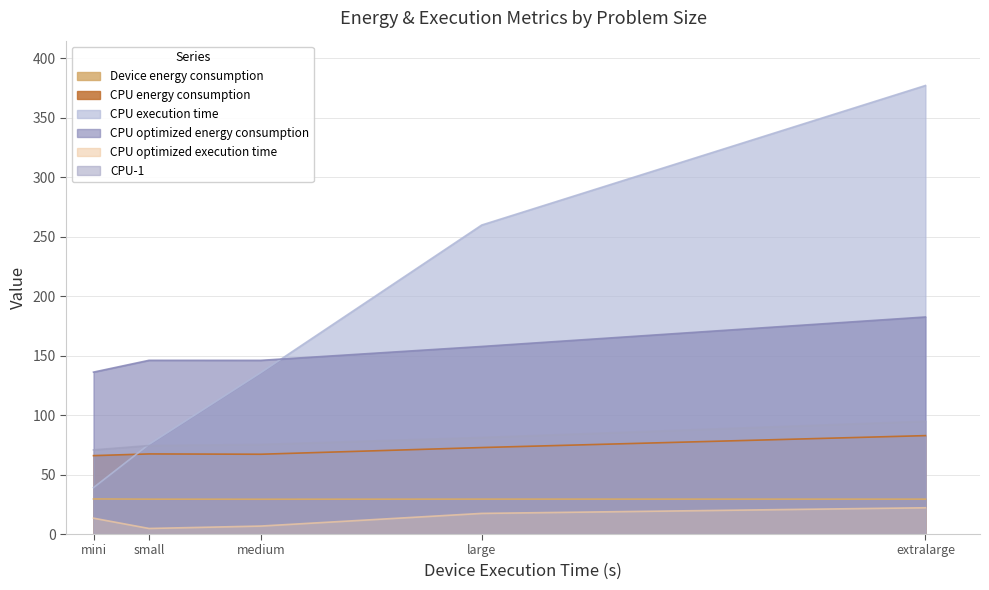

Where is Device energy consumption nearest to the value 29?

medium